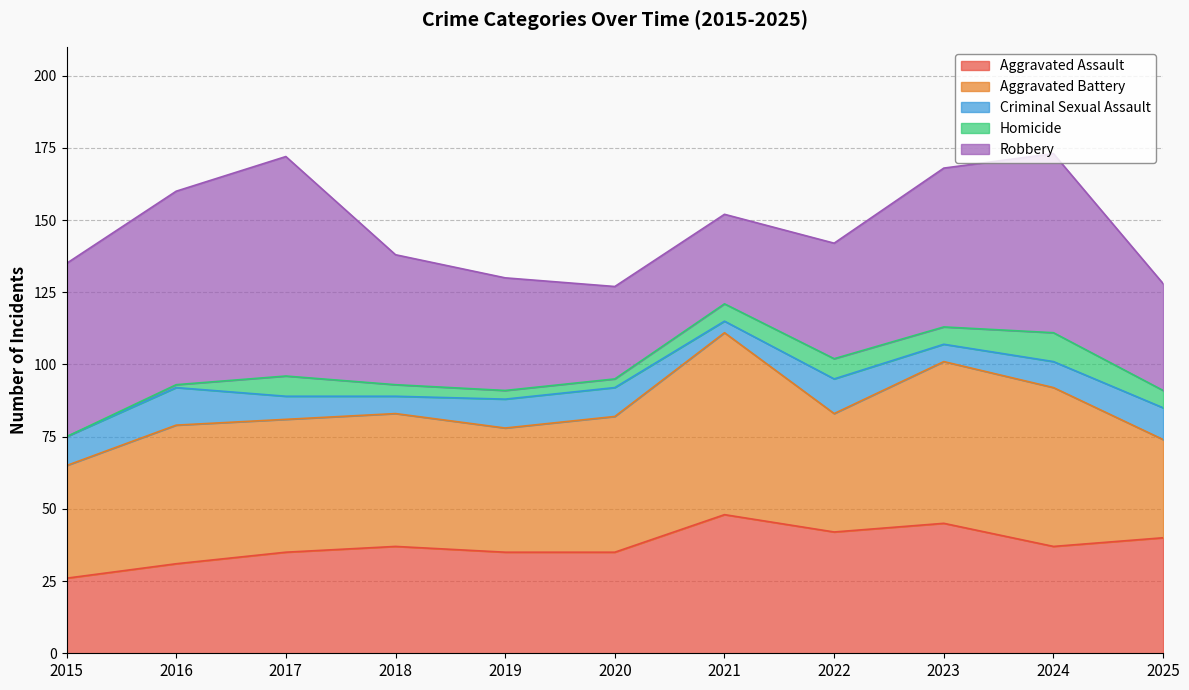

Does the chart have visible grid lines?

Yes